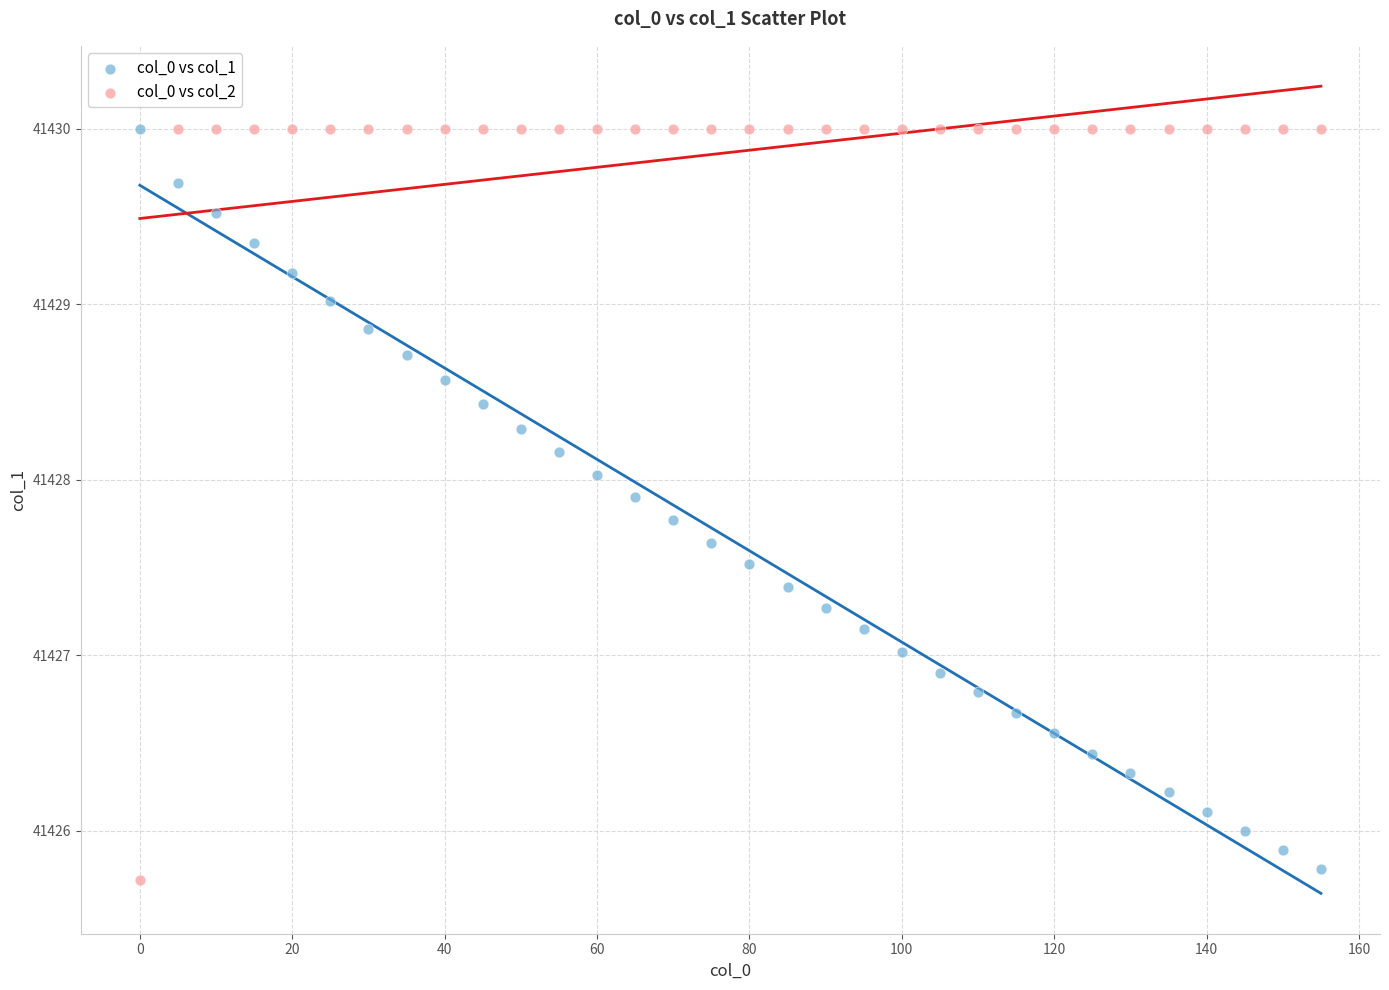

What are all the series names shown in the legend?

col_0 vs col_1, col_0 vs col_2